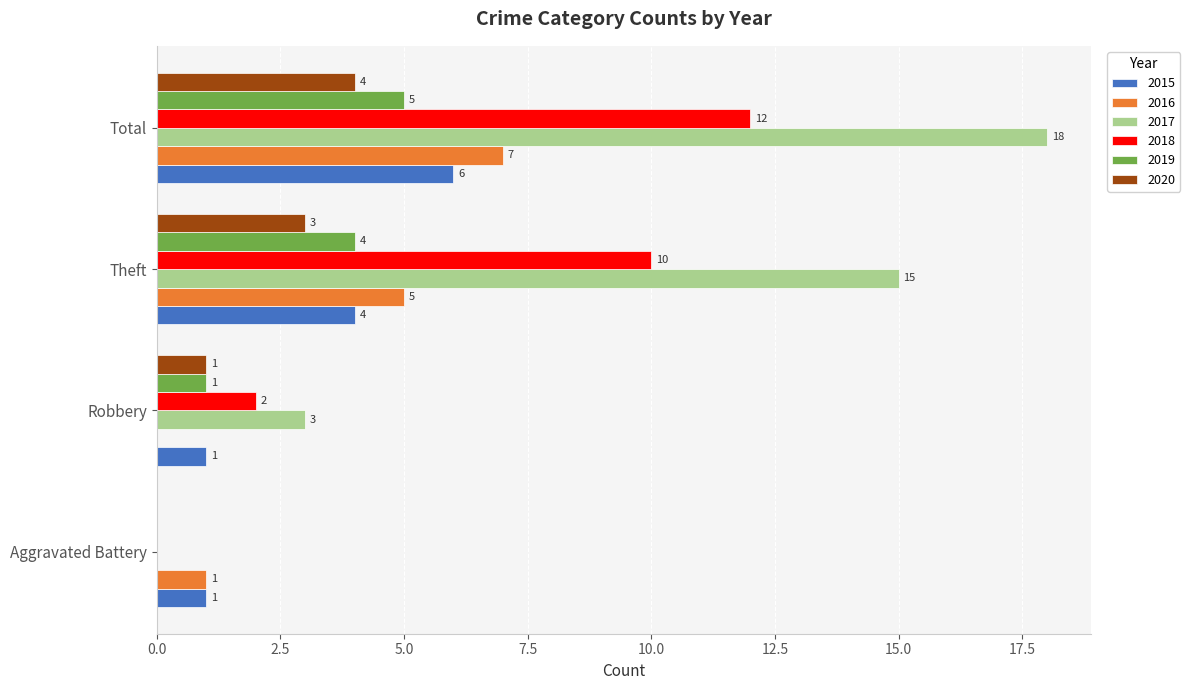

The value of 2018 at Theft is 10. True or false?

True